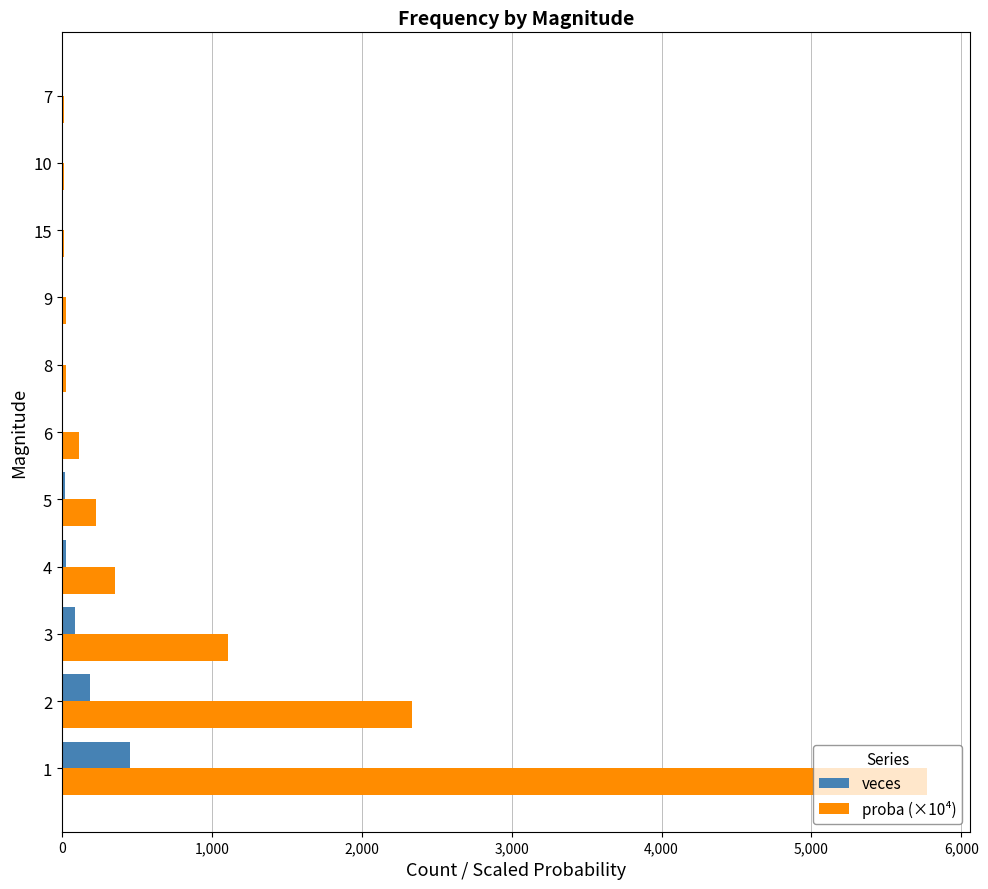

How many data points does each series have?

11